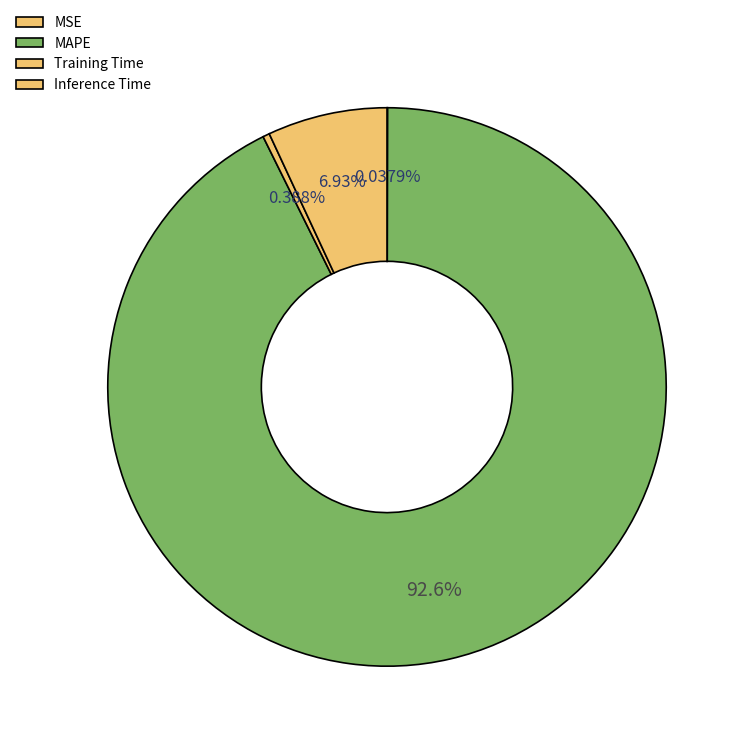

What portion of the pie excludes Training Time?

99.6%